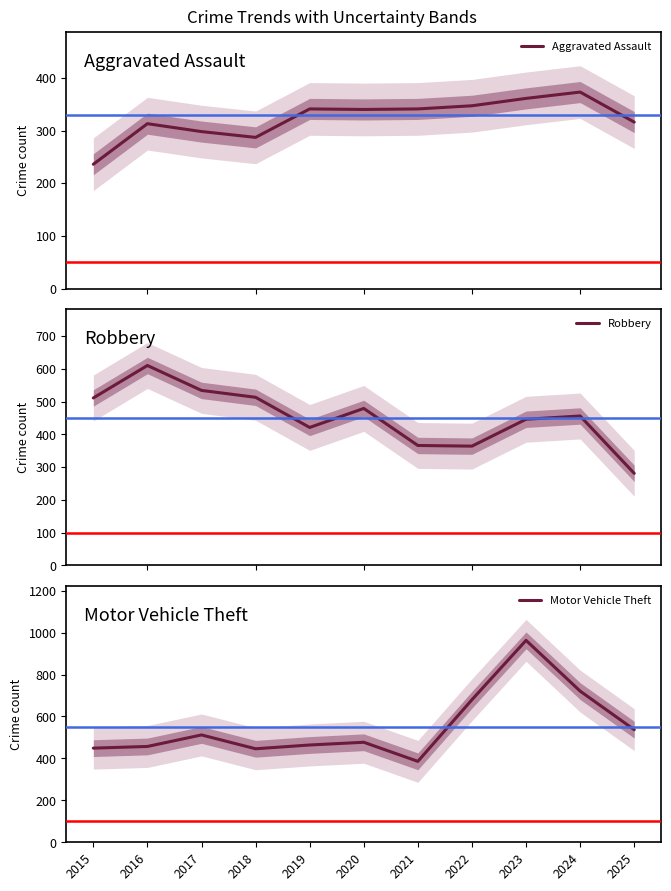

How many values in the Aggravated Assault series are below 340?

5